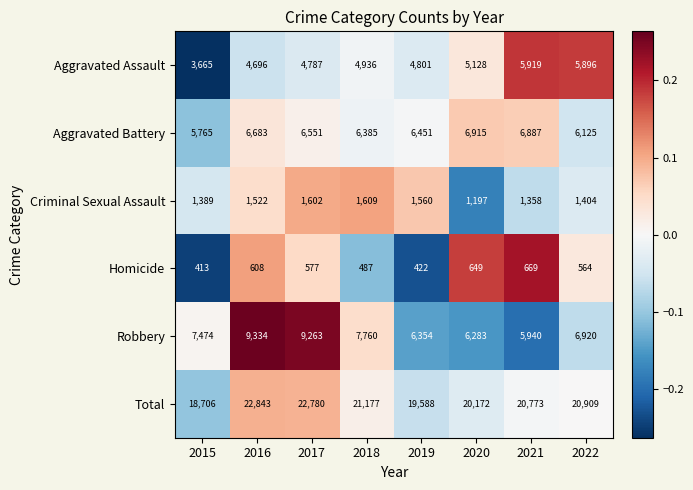

Between 2015 and 2016, which series saw the biggest shift?

Total